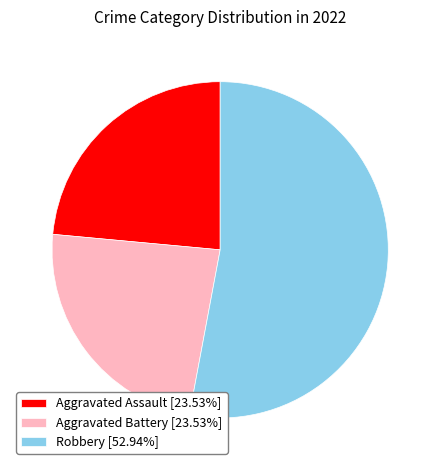

Combined, do Aggravated Assault [23.53%] and Robbery [52.94%] account for over 50%?

Yes